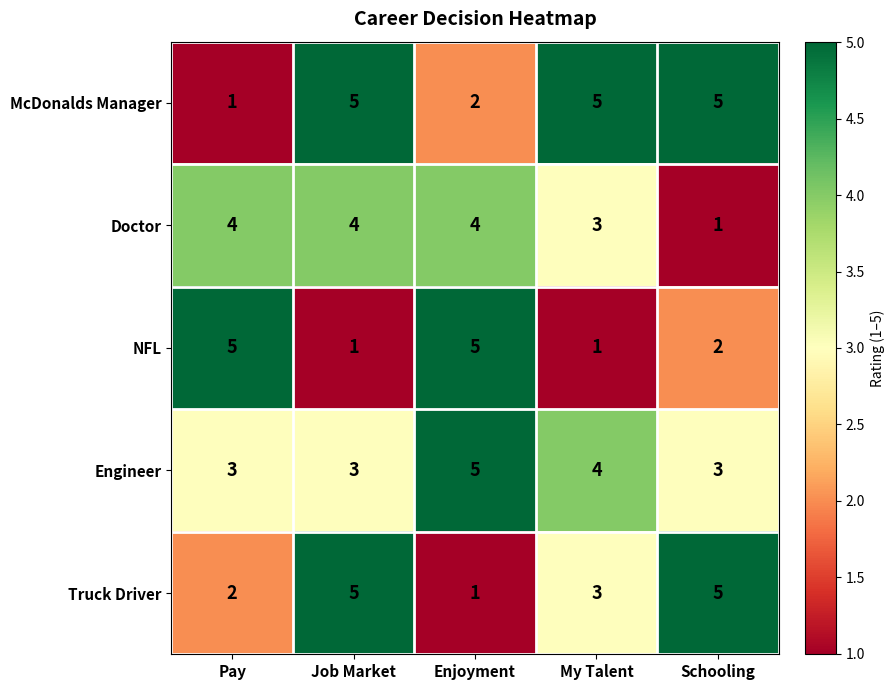

What is the total value across all series at Job Market?

18